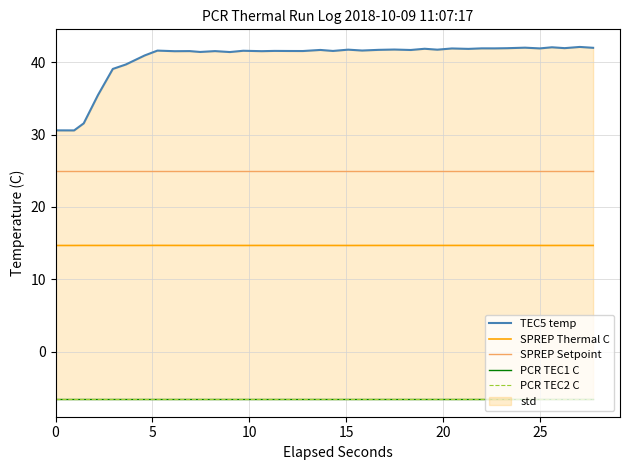

True or false: SPREP Thermal C and SPREP Setpoint intersect in this chart.

False